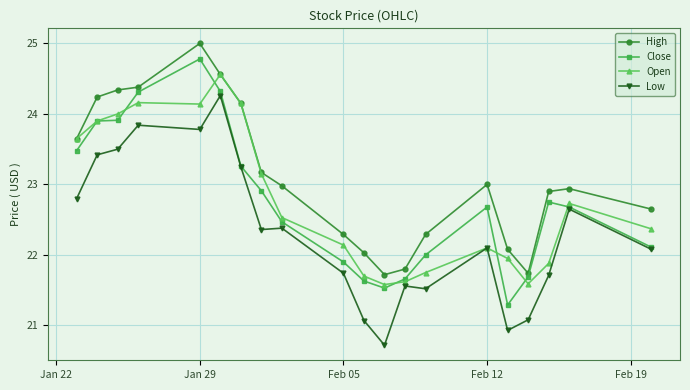

Which series has the largest total across all categories?

High